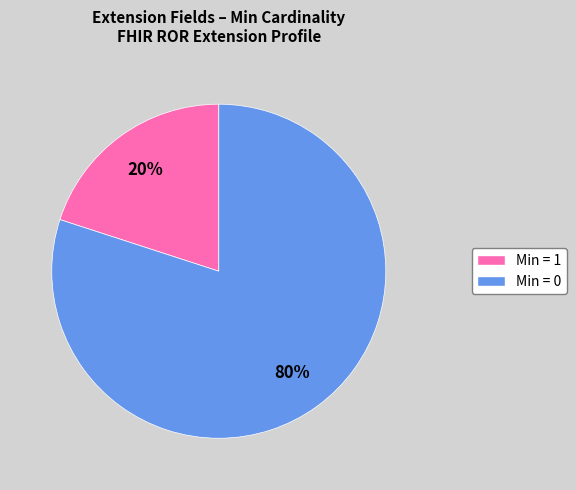

To the nearest percent, what is the average slice percentage?

50%